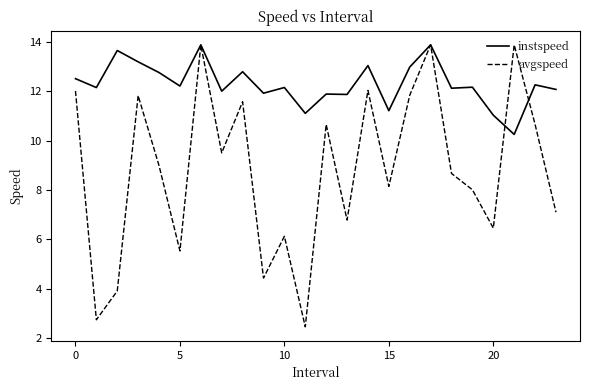

Which series has the widest spread of values?

avgspeed